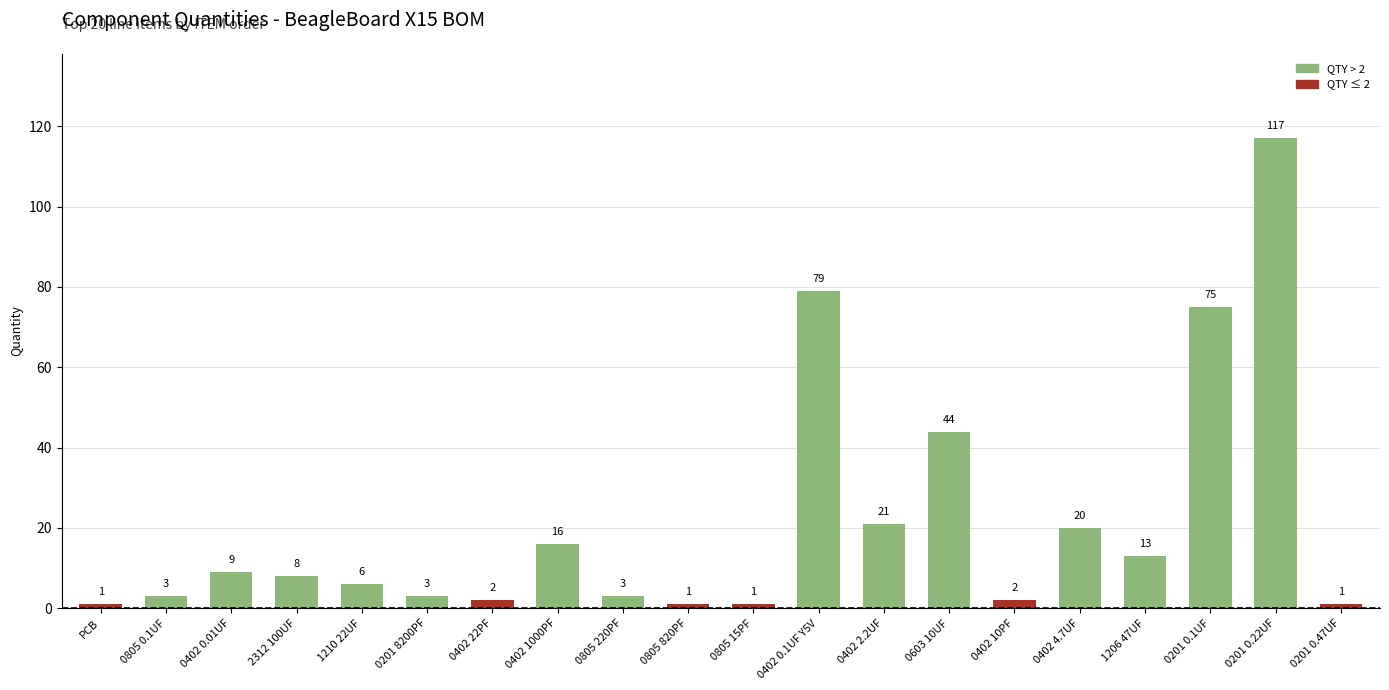

What is the difference between the values at 0201 8200PF and 1206 47UF?

10